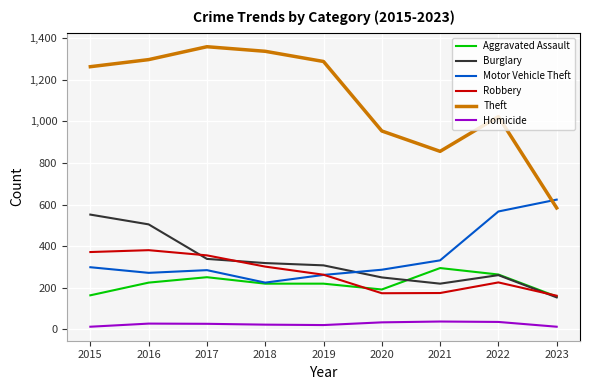

Between 2020 and 2023, which series saw the biggest shift?

Theft